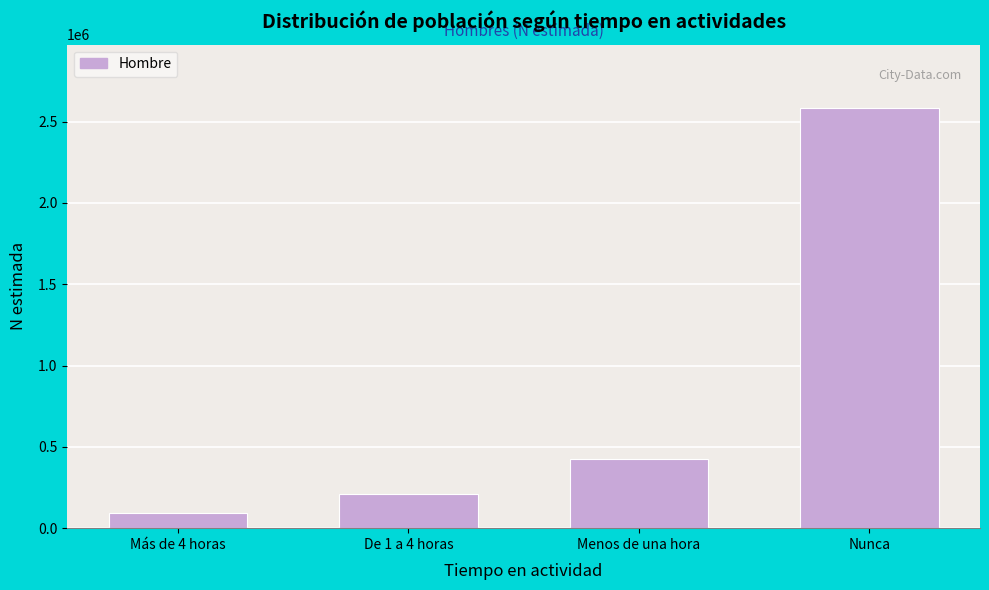

Reading left to right, what are all the values shown in this chart?

91983	208272	426574	2585483